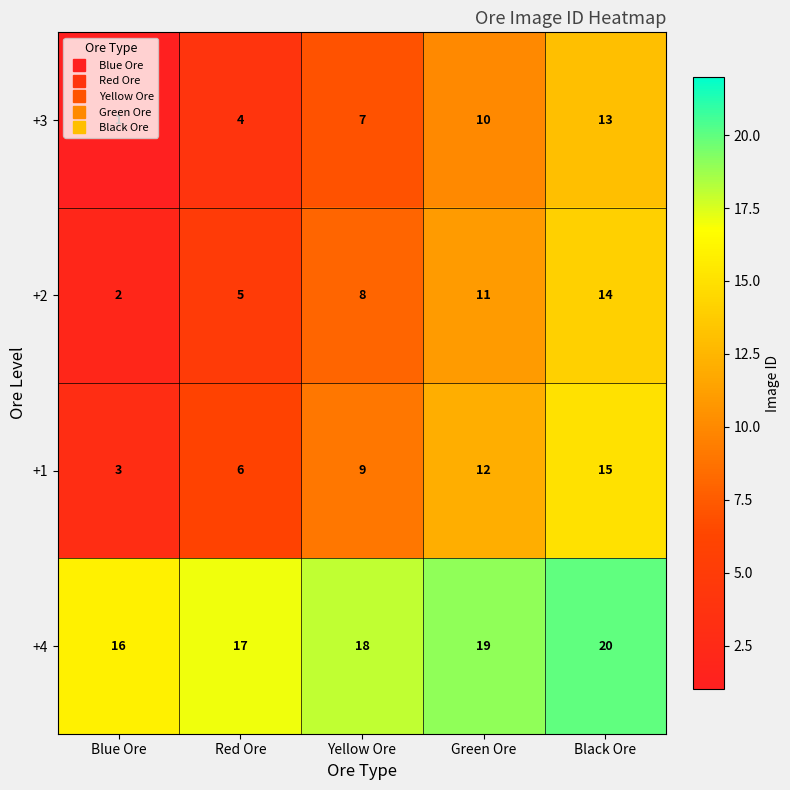

Which series has the largest total across all categories?

+4